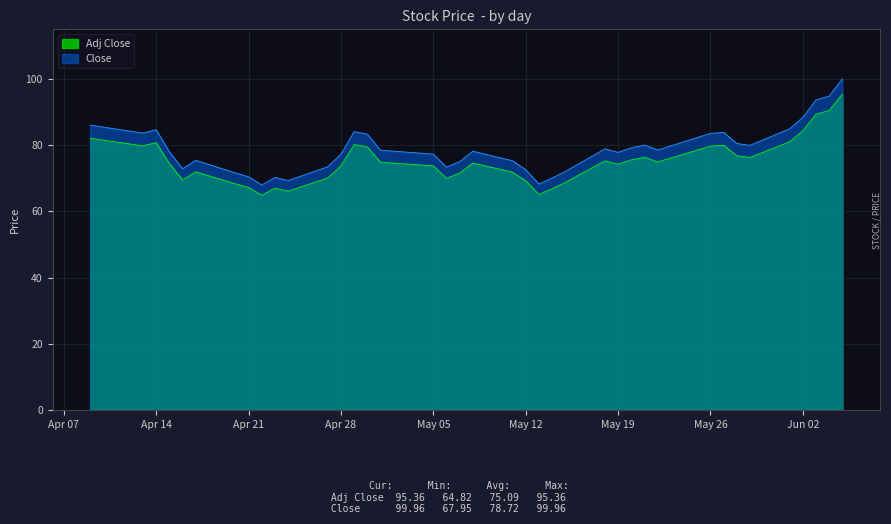

In Close, how many points are higher than both neighbors (excluding endpoints)?

8